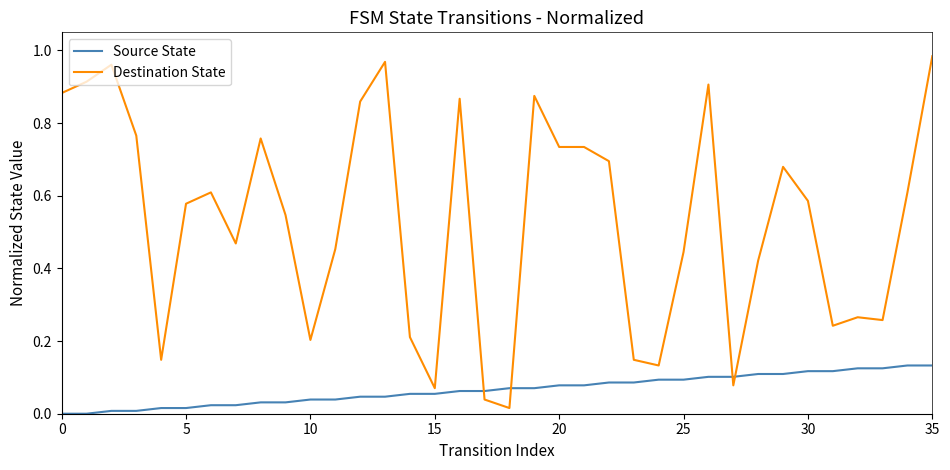

Which series has the largest total across all categories?

Destination State